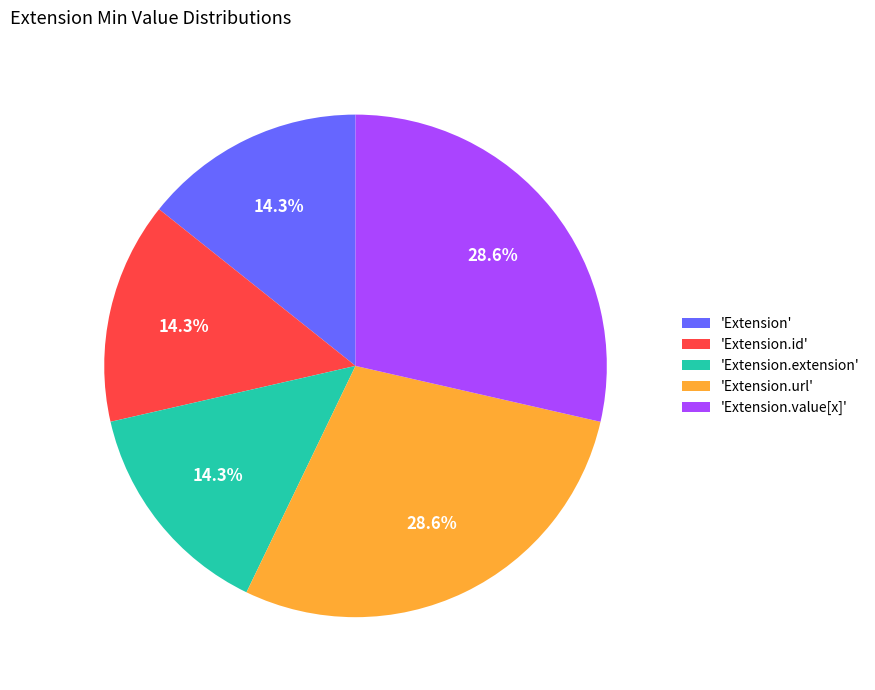

To the nearest percent, what is the difference between the largest and smallest slice percentages?

14%